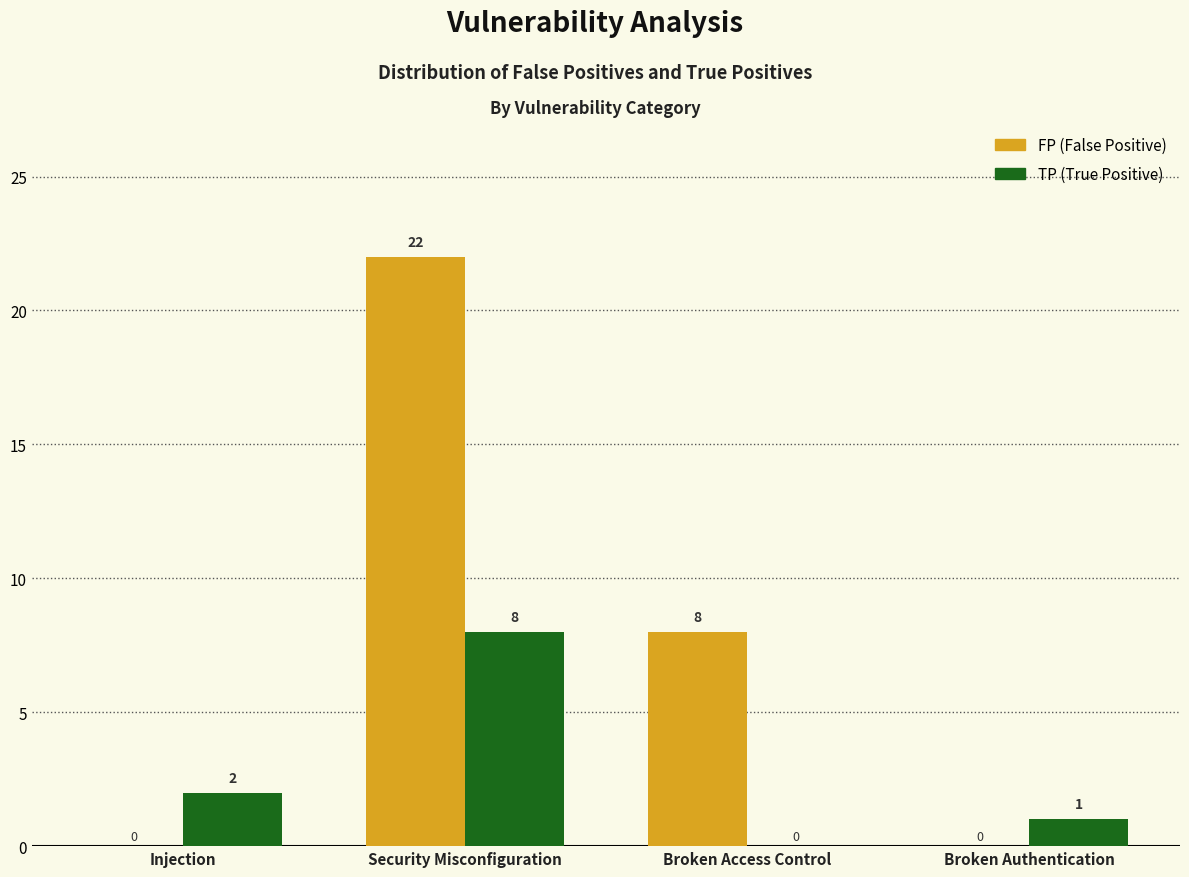

Reading left to right, transcribe all the data shown in this chart.

FP: Injection=0	Security Misconfiguration=22	Broken Access Control=8	Broken Authentication=0
TP: Injection=2	Security Misconfiguration=8	Broken Access Control=0	Broken Authentication=1